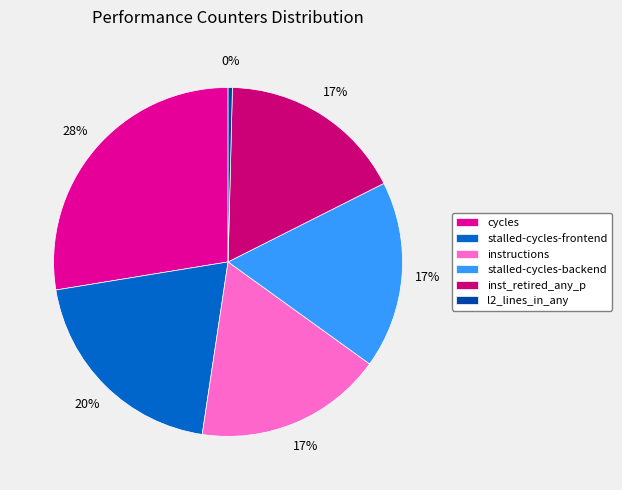

Is there a majority slice in this chart?

No